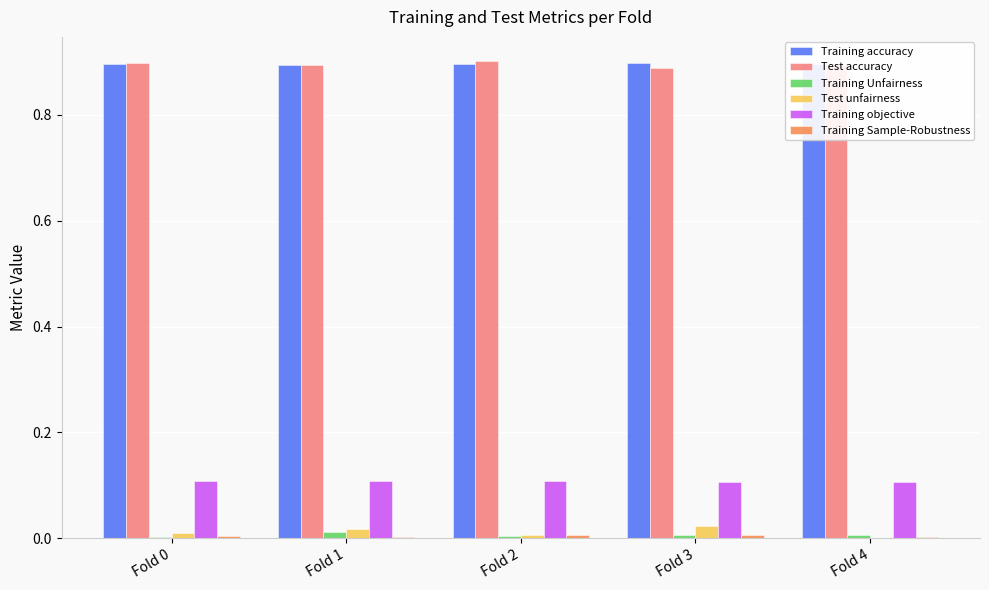

What is the sum of all Training objective values?

0.5